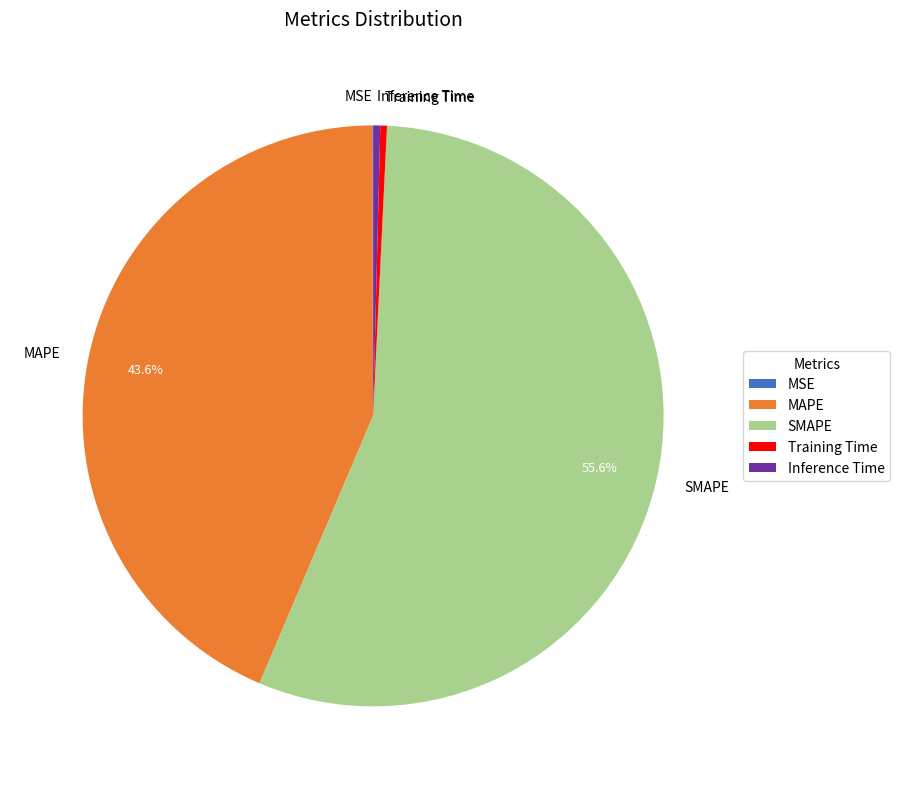

Which category has the biggest portion of the pie?

SMAPE